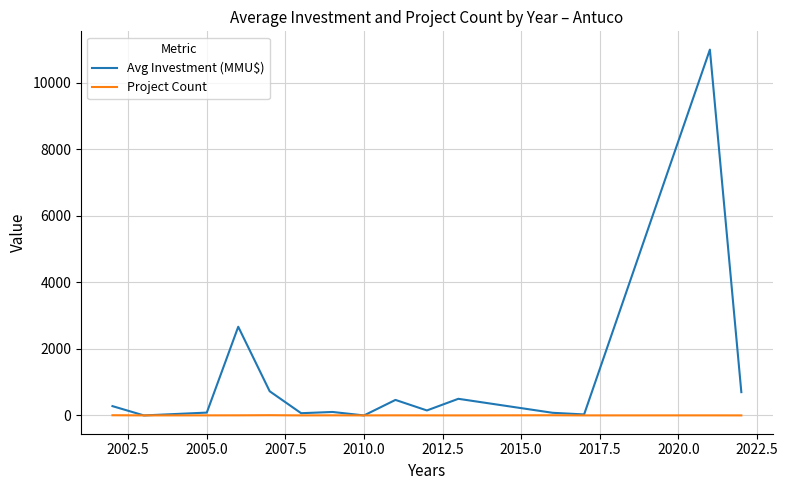

Which series has the widest spread of values?

Avg Investment (MMU$)